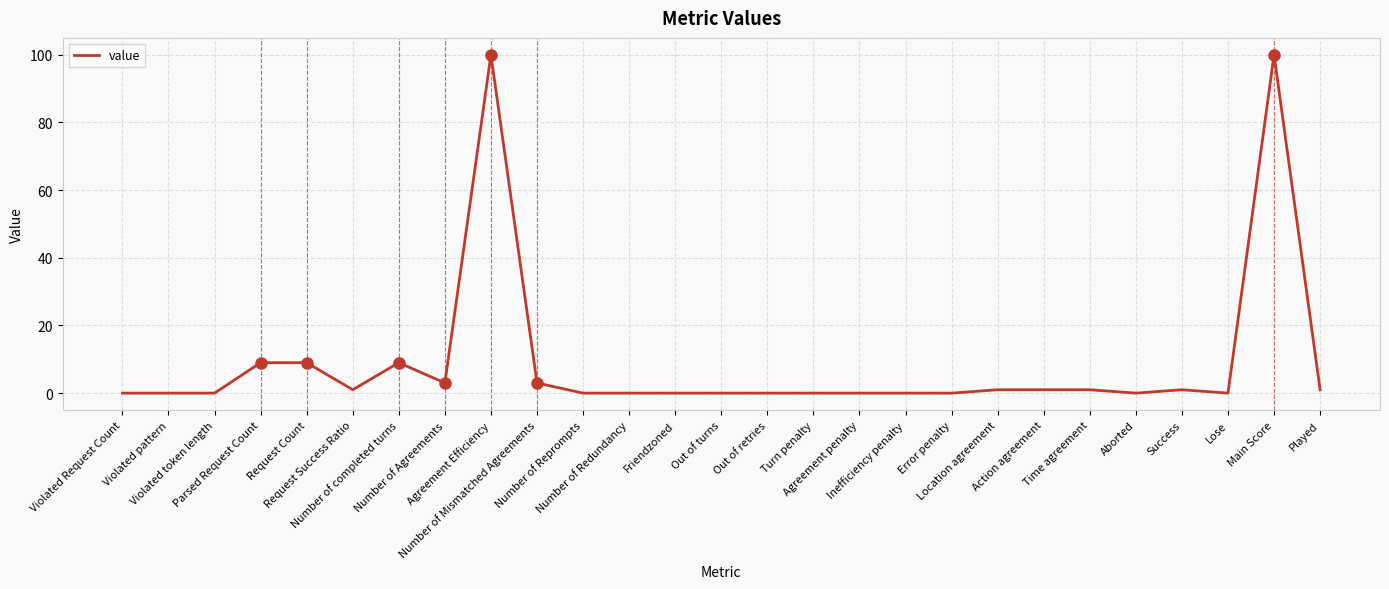

Which has a higher value, Out of retries or Time agreement?

Time agreement